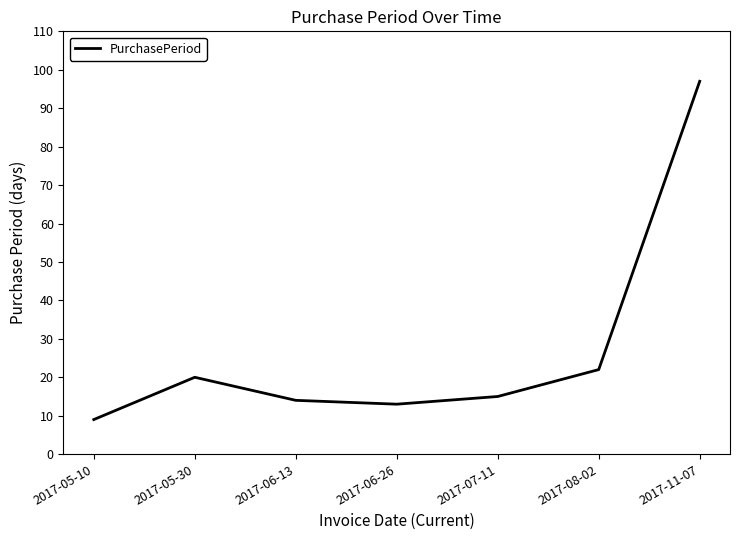

List the labels in order of value, largest first.

2017-11-07, 2017-08-02, 2017-05-30, 2017-07-11, 2017-06-13, 2017-06-26, 2017-05-10